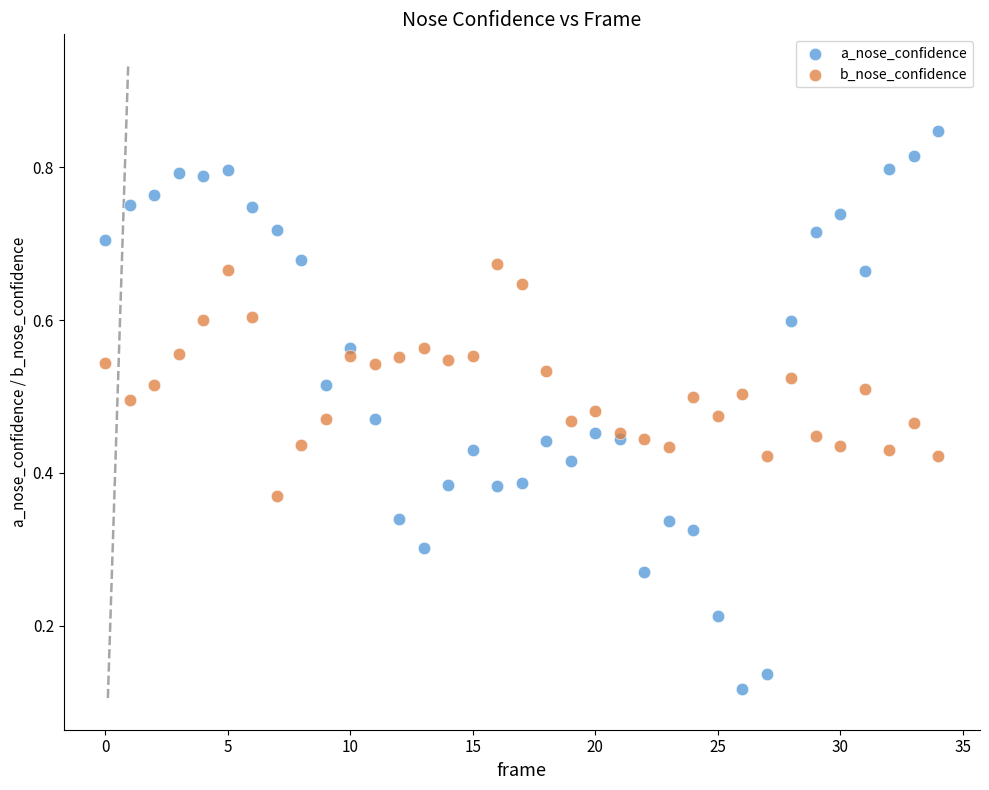

What are all the series names shown in the legend?

a_nose_confidence, b_nose_confidence